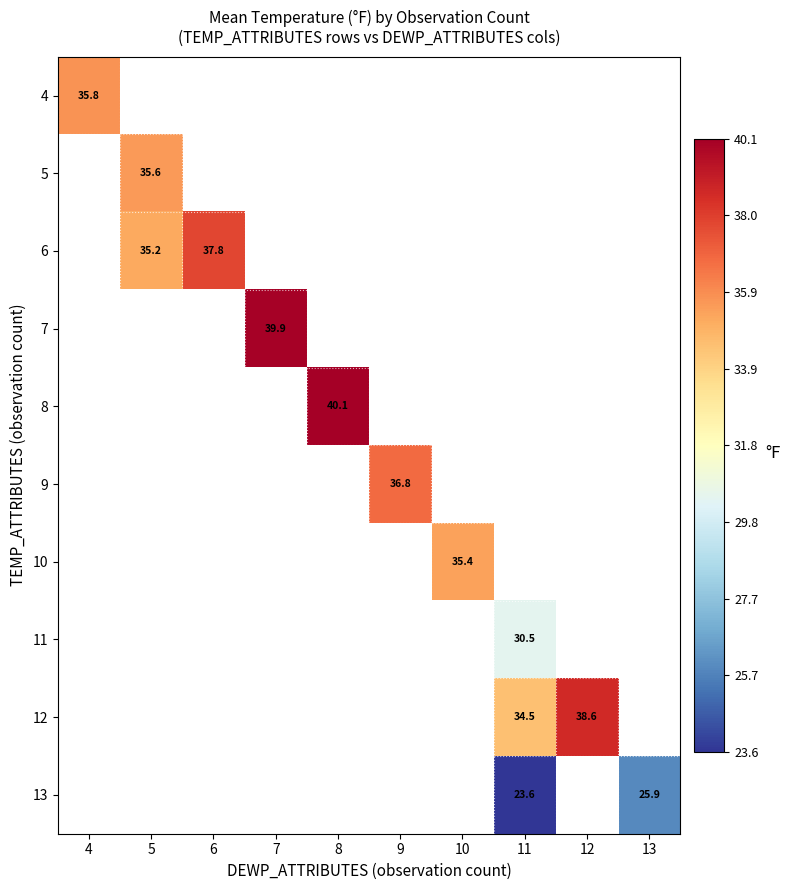

At how many categories does at least one series exceed 39?

2